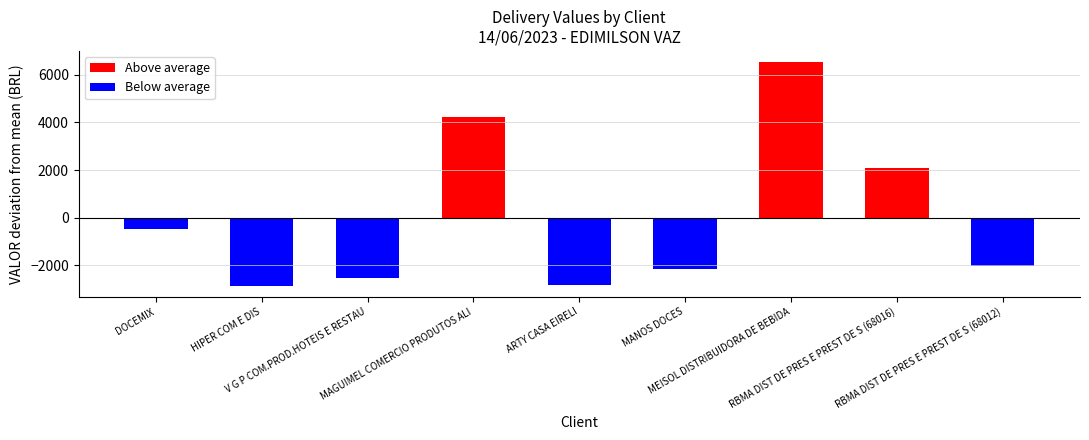

What is the difference between the Below average values at DOCEMIX and ARTY CASA EIRELI?

2376.4